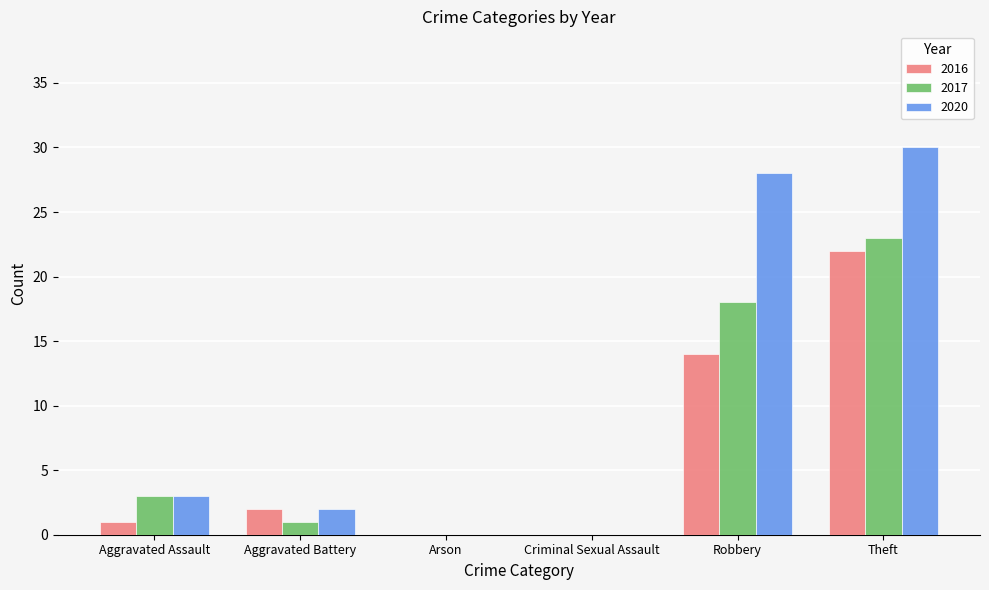

True or false: 2016 has a value of 22 at Theft.

True